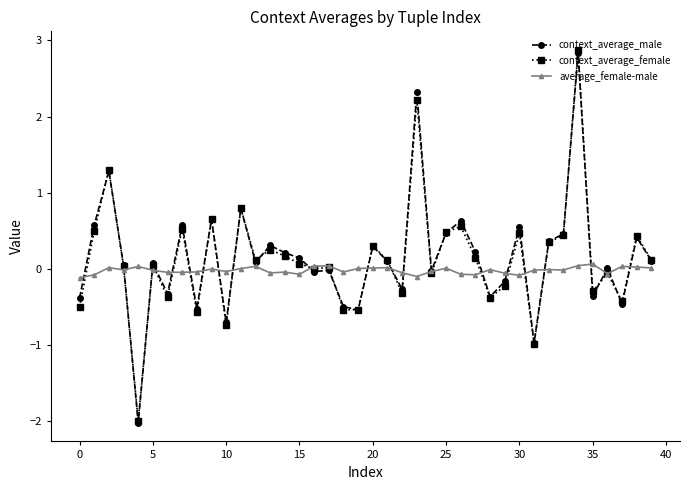

How many distinct data groups are displayed?

3